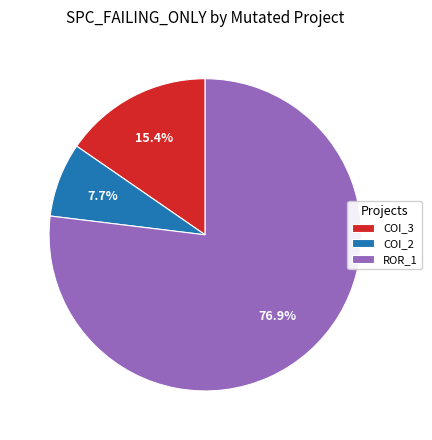

Which category has the biggest portion of the pie?

ROR_1